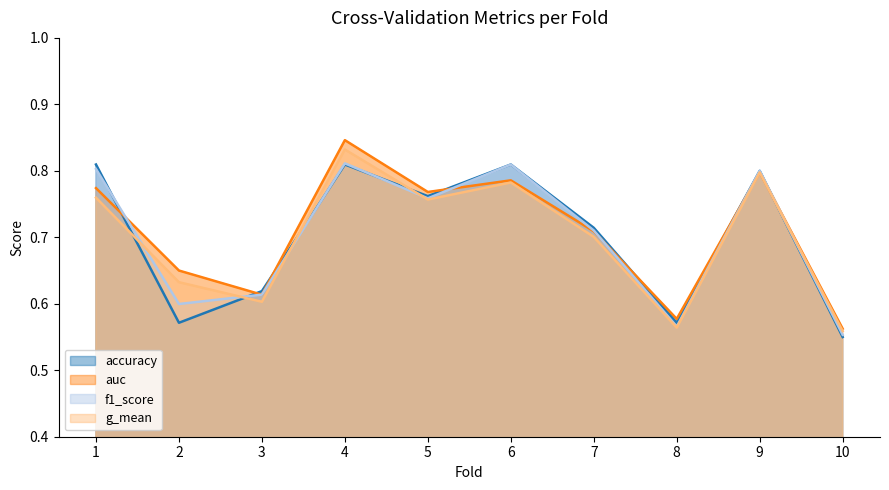

Is the value of accuracy at 8 greater than the value of auc at 6?

No